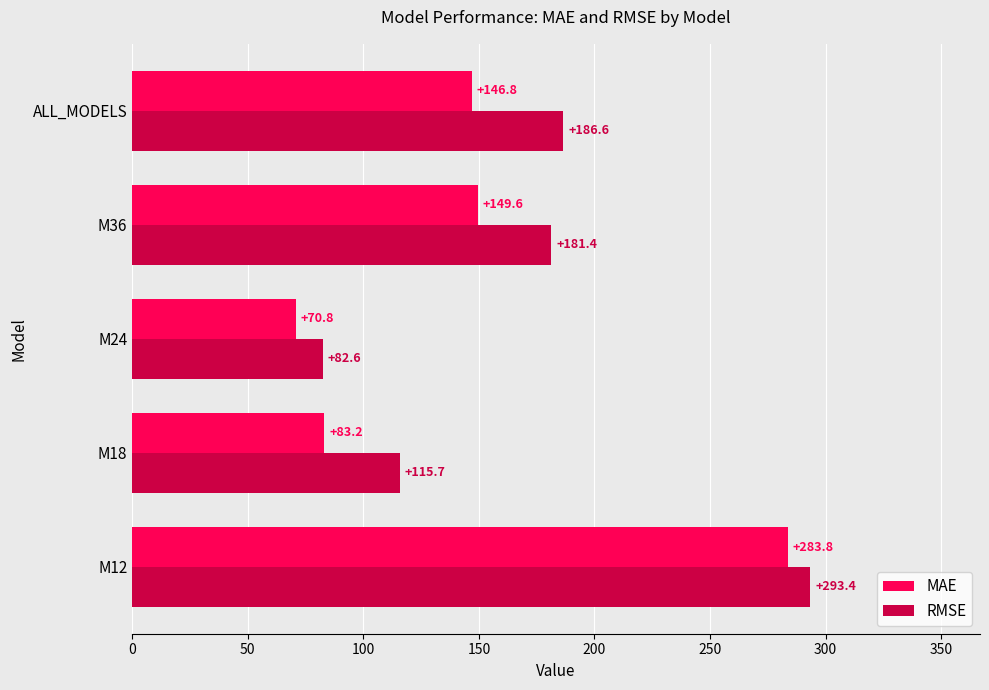

Which category has the lowest value in the RMSE series?

M24